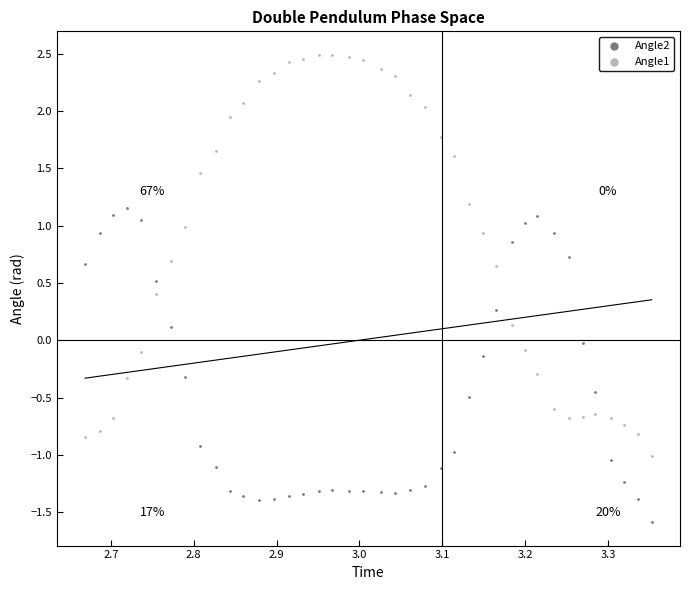

Across all data points, what is the range of X values (max minus min)?

0.7